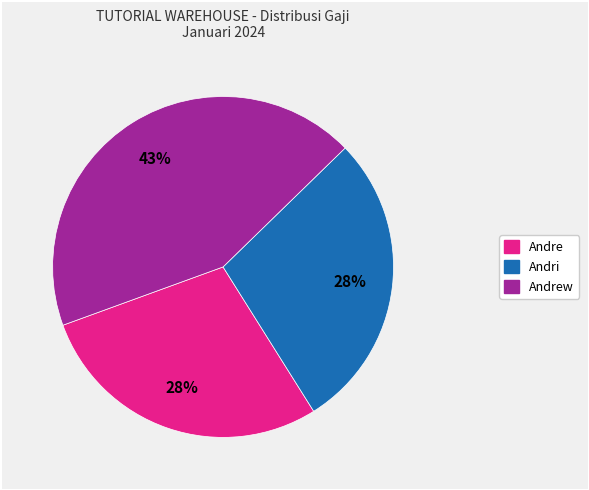

To the nearest percent, what is the average slice percentage?

33%